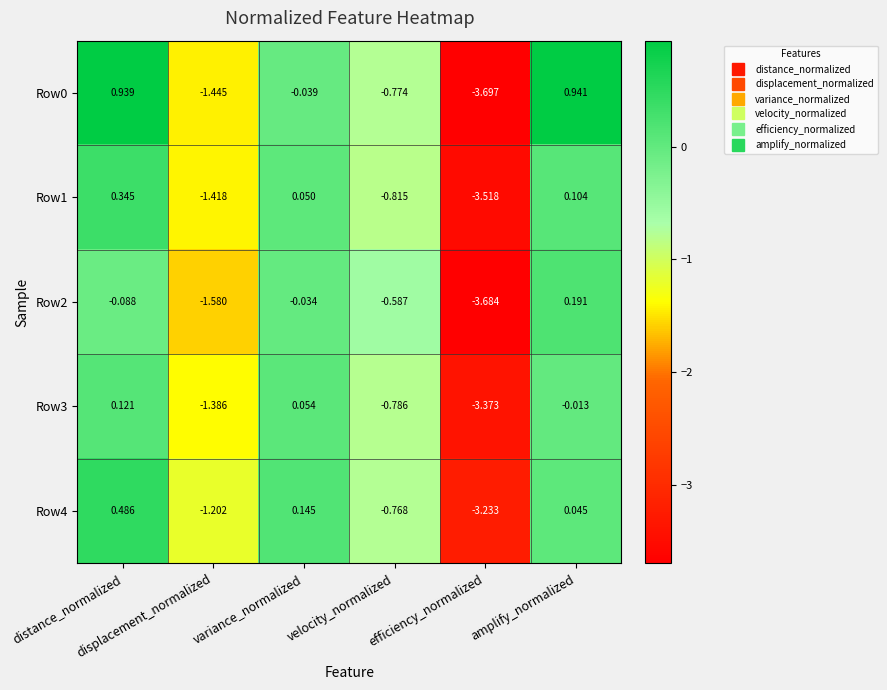

How many values in the Row3 series exceed 0?

2